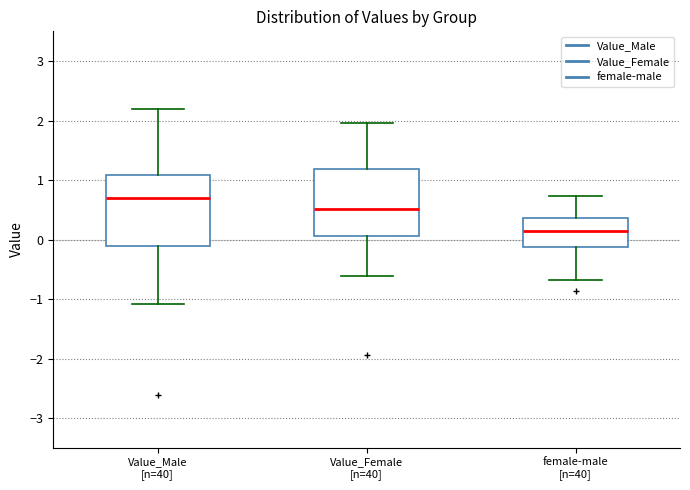

Where is the lower edge of the box for female-male [n=40] on the y-axis? The values are not printed on the chart, so give them approximately, as read against the axis.

-0.1